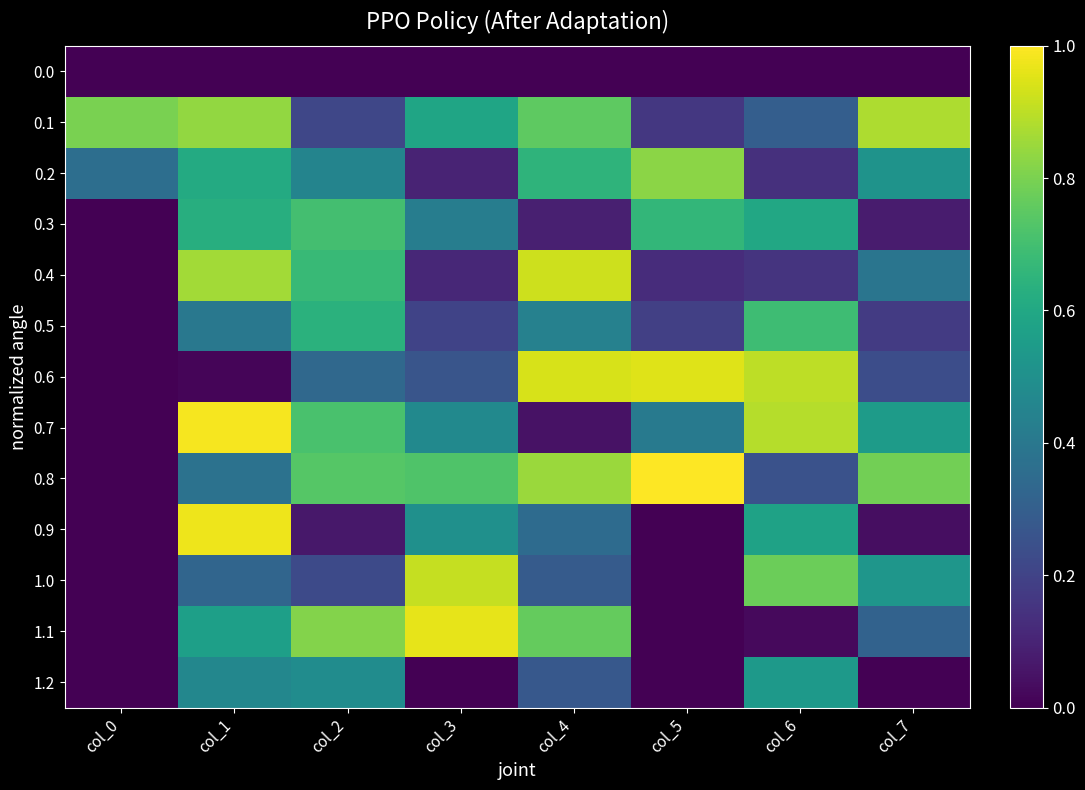

Reading left to right, transcribe all the data shown in this chart.

0.0: col_0=0.0	col_1=0.0	col_2=0.0	col_3=0.0	col_4=0.0	col_5=0.0	col_6=0.0	col_7=0.0
0.1: col_0=0.8	col_1=0.8	col_2=0.2	col_3=0.6	col_4=0.8	col_5=0.2	col_6=0.3	col_7=0.9
0.2: col_0=0.4	col_1=0.6	col_2=0.5	col_3=0.1	col_4=0.7	col_5=0.8	col_6=0.1	col_7=0.5
0.3: col_0=0.0	col_1=0.6	col_2=0.7	col_3=0.4	col_4=0.1	col_5=0.7	col_6=0.6	col_7=0.1
0.4: col_0=0.0	col_1=0.9	col_2=0.7	col_3=0.1	col_4=0.9	col_5=0.1	col_6=0.1	col_7=0.4
0.5: col_0=0.0	col_1=0.4	col_2=0.6	col_3=0.2	col_4=0.4	col_5=0.2	col_6=0.7	col_7=0.2
0.6: col_0=0.0	col_1=0.0	col_2=0.3	col_3=0.3	col_4=0.9	col_5=0.9	col_6=0.9	col_7=0.2
0.7: col_0=0.0	col_1=1.0	col_2=0.7	col_3=0.5	col_4=0.1	col_5=0.4	col_6=0.9	col_7=0.6
0.8: col_0=0.0	col_1=0.4	col_2=0.7	col_3=0.7	col_4=0.8	col_5=1.0	col_6=0.2	col_7=0.8
0.9: col_0=0.0	col_1=1.0	col_2=0.1	col_3=0.5	col_4=0.3	col_5=0.0	col_6=0.6	col_7=0.0
1.0: col_0=0.0	col_1=0.3	col_2=0.2	col_3=0.9	col_4=0.3	col_5=0.0	col_6=0.8	col_7=0.5
1.1: col_0=0.0	col_1=0.6	col_2=0.8	col_3=1.0	col_4=0.8	col_5=0.0	col_6=0.0	col_7=0.3
1.2: col_0=0.0	col_1=0.5	col_2=0.5	col_3=0.0	col_4=0.3	col_5=0.0	col_6=0.5	col_7=0.0